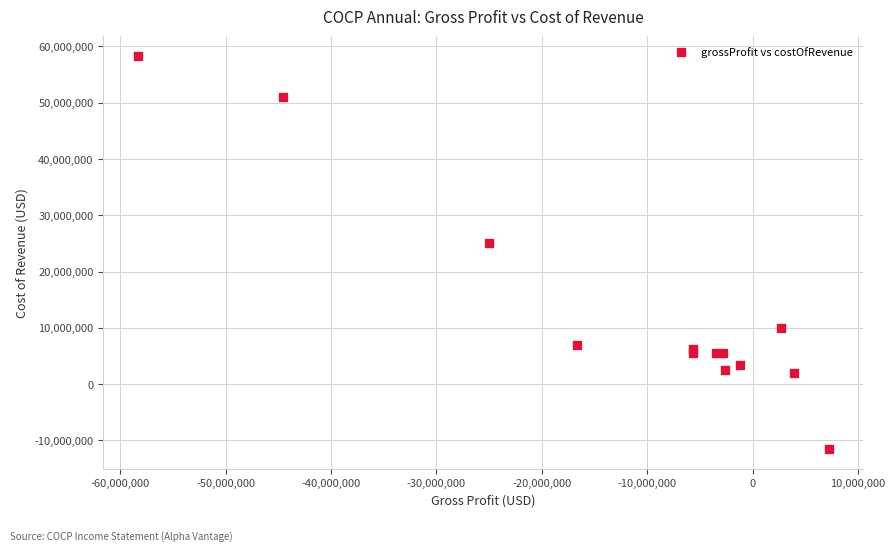

What Y value in the scatter plot is closest to 23353538?

25022000